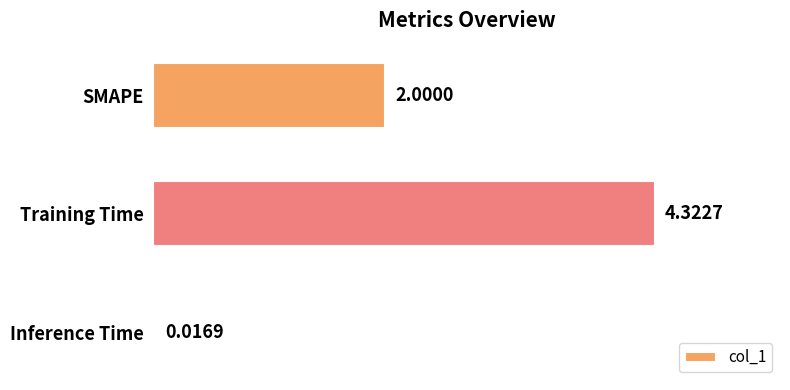

What is the label of the 3rd bar from the top?

Inference Time